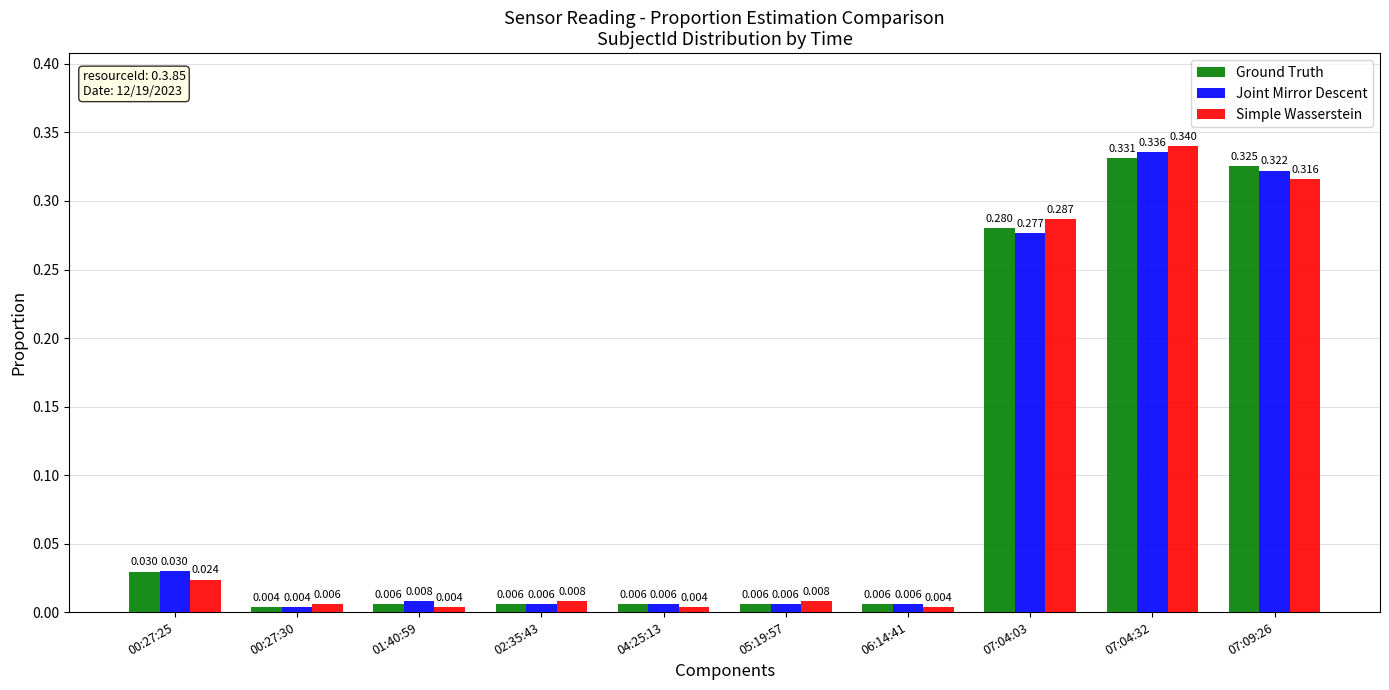

Rank the series by their maximum value, from highest to lowest.

Simple Wasserstein, Joint Mirror Descent, Ground Truth